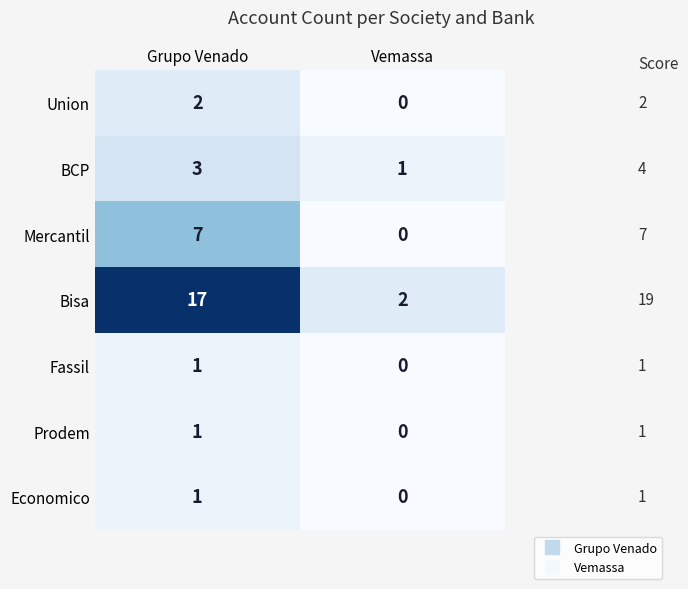

Which series has the widest spread of values?

Bisa